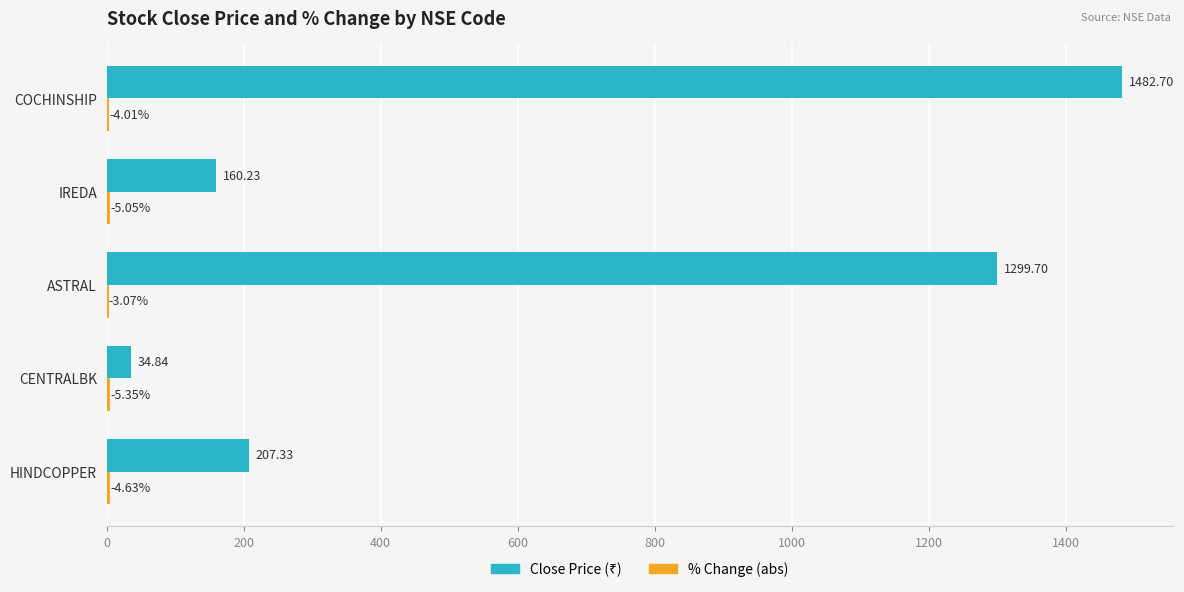

At which category is the sum across all series the highest?

COCHINSHIP